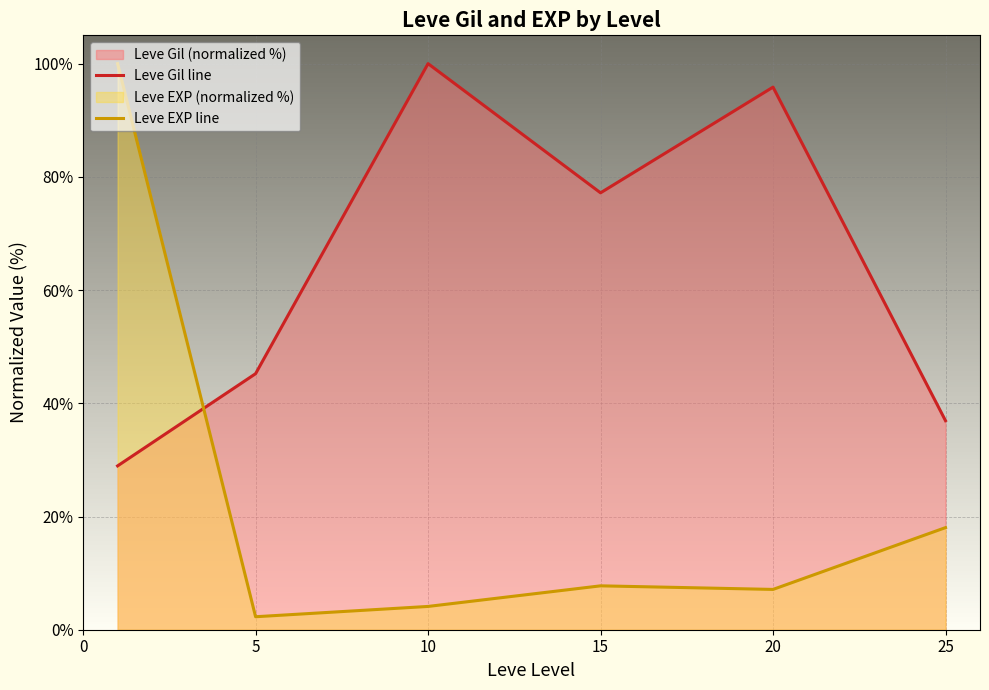

What is the greatest value displayed?

100.0